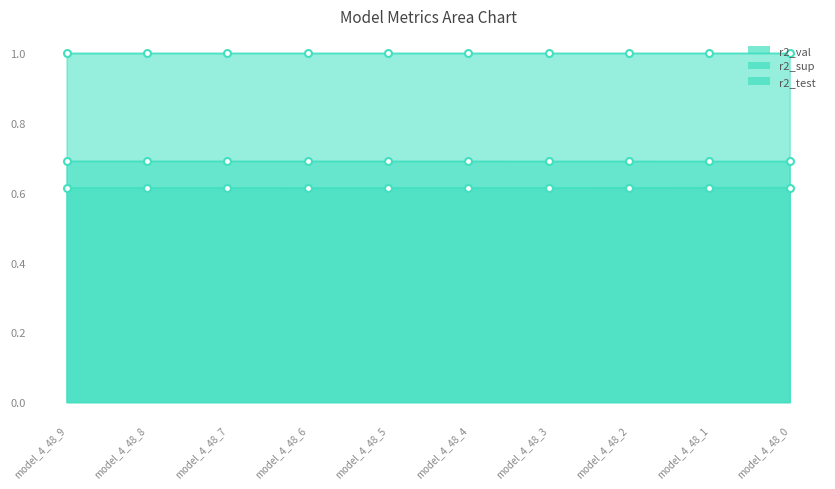

Reading left to right, what are all the values shown in this chart?

r2_sup: model_4_48_9=0.7	model_4_48_8=0.7	model_4_48_7=0.7	model_4_48_6=0.7	model_4_48_5=0.7	model_4_48_4=0.7	model_4_48_3=0.7	model_4_48_2=0.7	model_4_48_1=0.7	model_4_48_0=0.7
r2_test: model_4_48_9=0.6	model_4_48_8=0.6	model_4_48_7=0.6	model_4_48_6=0.6	model_4_48_5=0.6	model_4_48_4=0.6	model_4_48_3=0.6	model_4_48_2=0.6	model_4_48_1=0.6	model_4_48_0=0.6
r2_val: model_4_48_9=1.0	model_4_48_8=1.0	model_4_48_7=1.0	model_4_48_6=1.0	model_4_48_5=1.0	model_4_48_4=1.0	model_4_48_3=1.0	model_4_48_2=1.0	model_4_48_1=1.0	model_4_48_0=1.0
mse: model_4_48_9=1.0	model_4_48_8=1.0	model_4_48_7=1.0	model_4_48_6=1.0	model_4_48_5=1.0	model_4_48_4=1.0	model_4_48_3=1.0	model_4_48_2=1.0	model_4_48_1=1.0	model_4_48_0=1.0
mse_sup: model_4_48_9=0.7	model_4_48_8=0.7	model_4_48_7=0.7	model_4_48_6=0.7	model_4_48_5=0.7	model_4_48_4=0.7	model_4_48_3=0.7	model_4_48_2=0.7	model_4_48_1=0.7	model_4_48_0=0.7
mse_test: model_4_48_9=0.6	model_4_48_8=0.6	model_4_48_7=0.6	model_4_48_6=0.6	model_4_48_5=0.6	model_4_48_4=0.6	model_4_48_3=0.6	model_4_48_2=0.6	model_4_48_1=0.6	model_4_48_0=0.6